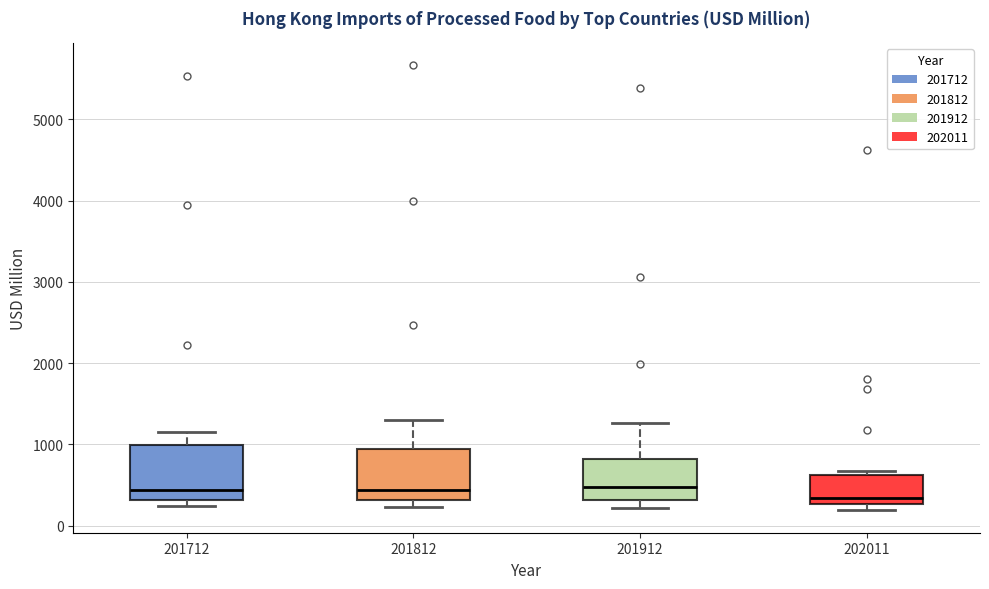

Reading left to right, read every box against the y-axis: the position of its median line, the range the box covers, and the ends of its whiskers. The values are not printed on the chart, so give them approximately, as read against the axis.

201712: median 400, box 300 to 1000, whiskers 200 to 1200
201812: median 400, box 300 to 900, whiskers 200 to 1300
201912: median 500, box 300 to 800, whiskers 200 to 1300
202011: median 300 (just above the box's lower edge), box 300 to 600, whiskers 200 to 700